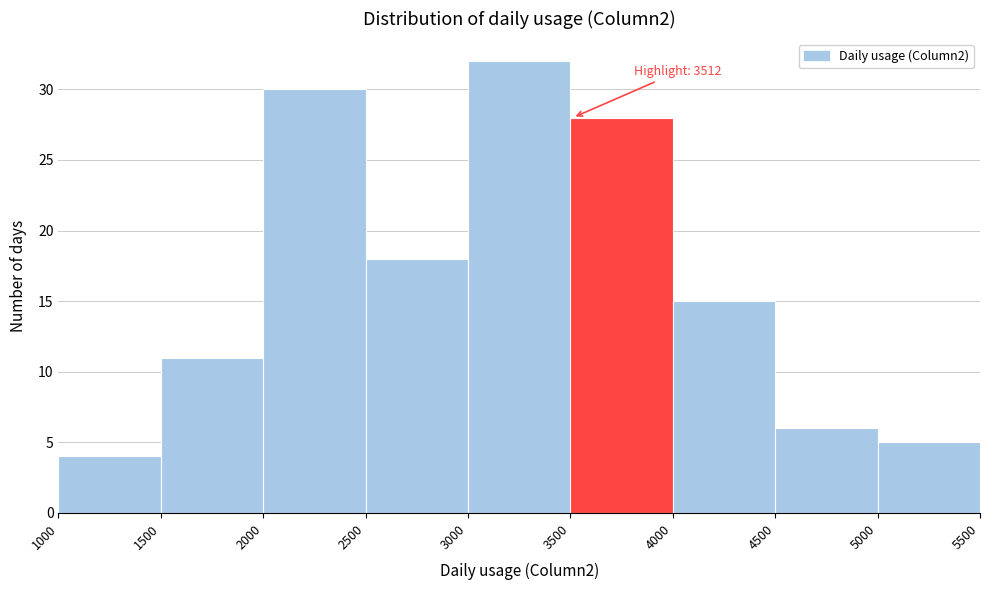

Which range on the x-axis has the tallest bar?

3000 to 3500